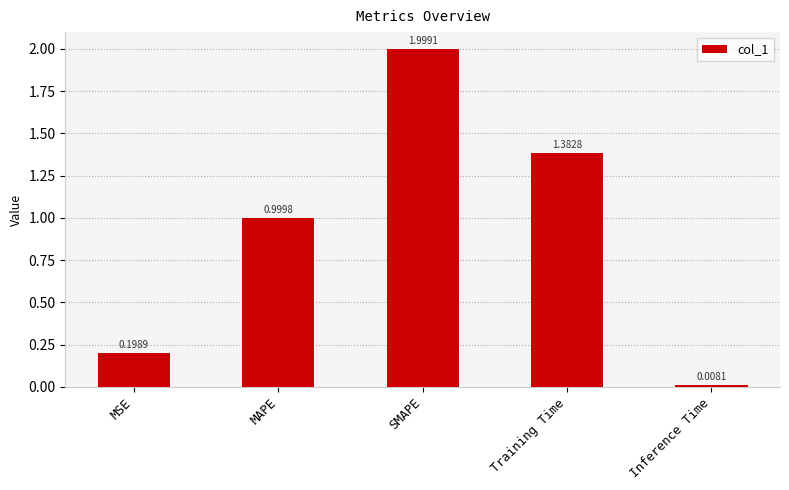

Which category has the highest value across all series?

SMAPE